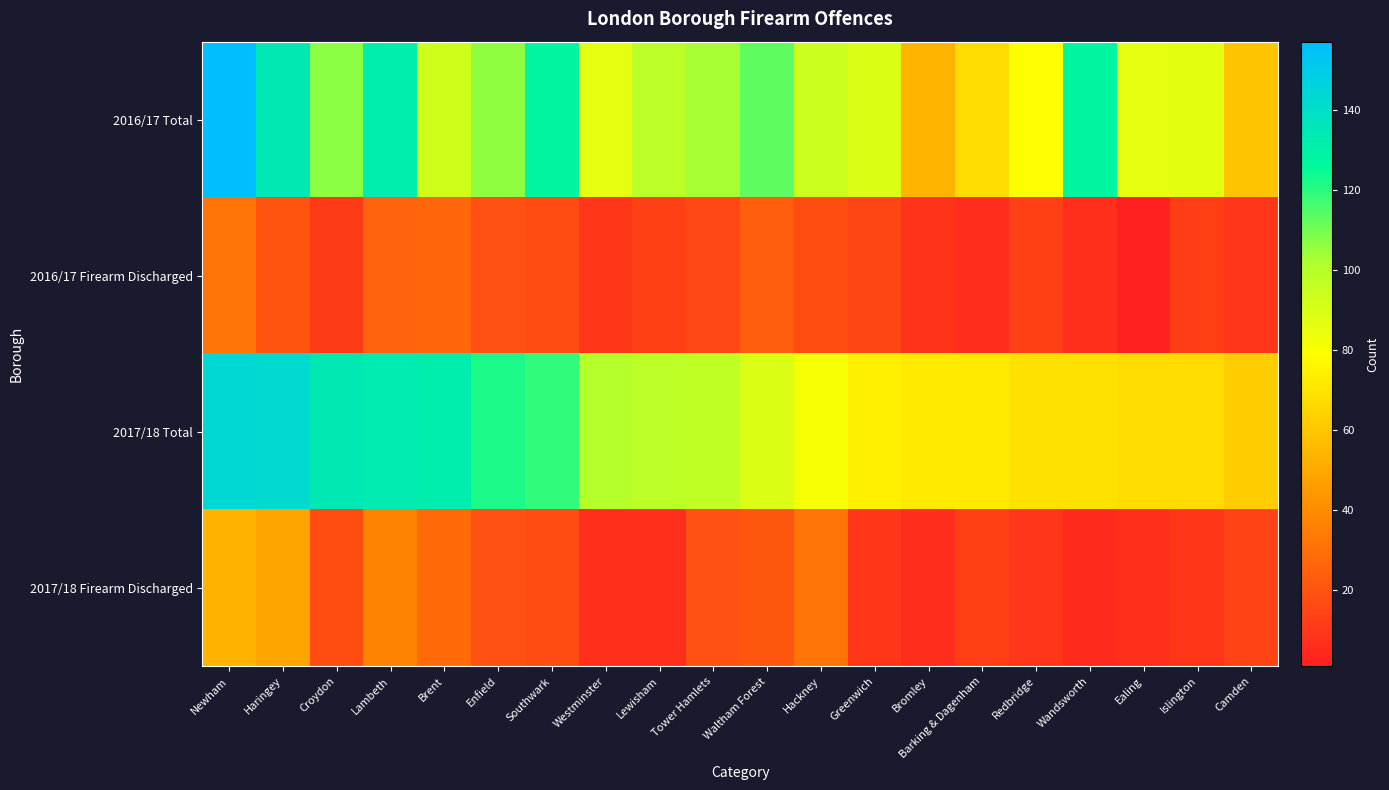

Reading right to left, transcribe all the data shown in this chart.

2016/17 Total: Camden=59	Islington=87	Ealing=86	Wandsworth=128	Redbridge=79	Barking & Dagenham=67	Bromley=54	Greenwich=89	Hackney=94	Waltham Forest=113	Tower Hamlets=103	Lewisham=98	Westminster=86	Southwark=128	Enfield=106	Brent=93	Lambeth=132	Croydon=107	Haringey=134	Newham=157
2016/17 Firearm Discharged: Camden=9	Islington=12	Ealing=1	Wandsworth=7	Redbridge=13	Barking & Dagenham=6	Bromley=8	Greenwich=15	Hackney=18	Waltham Forest=24	Tower Hamlets=16	Lewisham=13	Westminster=10	Southwark=17	Enfield=19	Brent=27	Lambeth=25	Croydon=11	Haringey=20	Newham=31
2017/18 Total: Camden=62	Islington=67	Ealing=67	Wandsworth=69	Redbridge=69	Barking & Dagenham=72	Bromley=72	Greenwich=74	Hackney=81	Waltham Forest=89	Tower Hamlets=97	Lewisham=98	Westminster=100	Southwark=119	Enfield=122	Brent=132	Lambeth=133	Croydon=134	Haringey=142	Newham=143
2017/18 Firearm Discharged: Camden=14	Islington=10	Ealing=7	Wandsworth=5	Redbridge=9	Barking & Dagenham=12	Bromley=6	Greenwich=10	Hackney=31	Waltham Forest=21	Tower Hamlets=19	Lewisham=7	Westminster=7	Southwark=17	Enfield=19	Brent=28	Lambeth=37	Croydon=18	Haringey=49	Newham=53